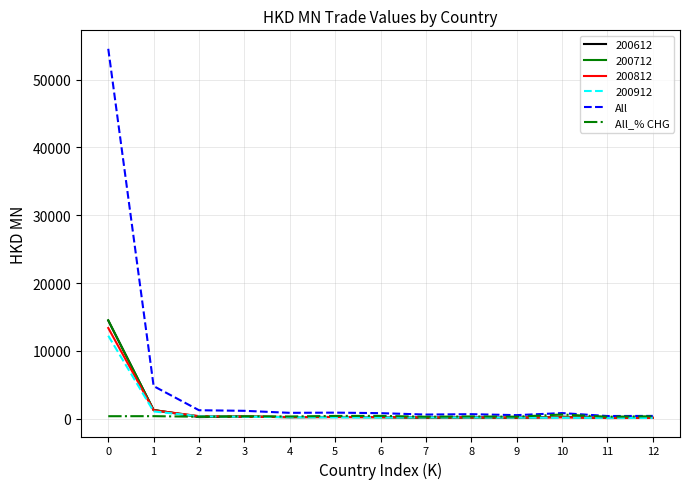

What is the greatest value displayed?

54557.2